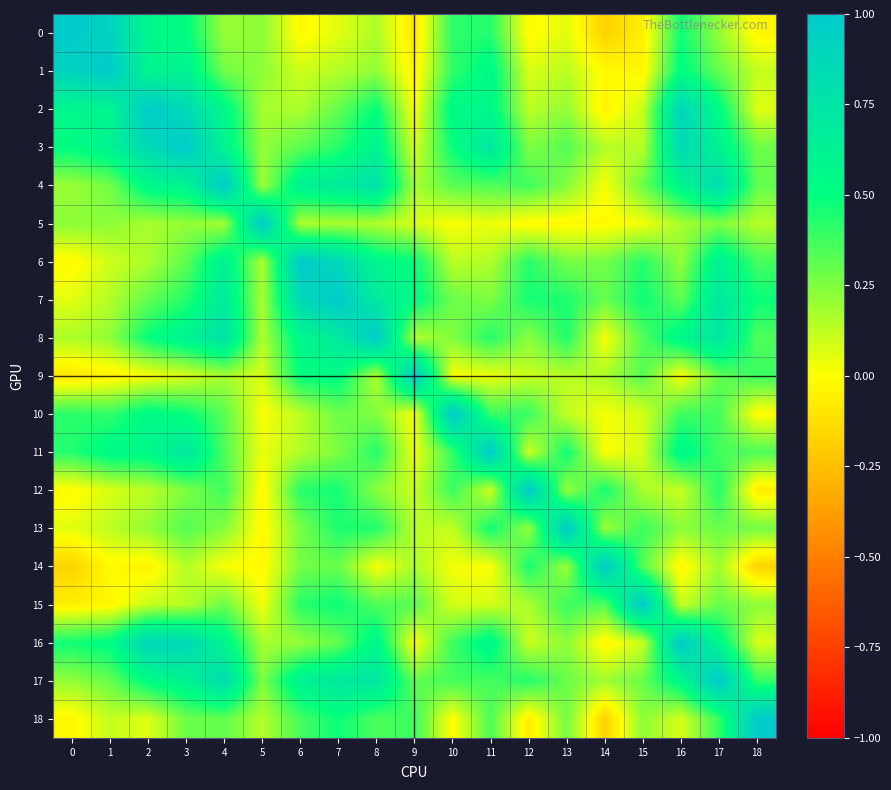

Reading left to right, transcribe all the data shown in this chart.

0: 0=1.0	1=0.9	2=0.6	3=0.5	4=0.2	5=0.2	6=-0.0	7=0.1	8=0.2	9=-0.1	10=0.4	11=0.4	12=-0.0	13=0.1	14=-0.2	15=-0.1	16=0.5	17=0.2	18=-0.0
1: 0=0.9	1=1.0	2=0.6	3=0.6	4=0.3	5=0.2	6=0.1	7=0.2	8=0.2	9=-0.0	10=0.4	11=0.6	12=0.1	13=0.1	14=-0.0	15=-0.0	16=0.5	17=0.3	18=0.1
2: 0=0.6	1=0.6	2=1.0	3=0.9	4=0.6	5=0.2	6=0.2	7=0.3	8=0.5	9=0.0	10=0.5	11=0.6	12=0.1	13=0.2	14=-0.0	15=0.1	16=0.9	17=0.5	18=0.1
3: 0=0.5	1=0.6	2=0.9	3=1.0	4=0.6	5=0.2	6=0.3	7=0.4	8=0.6	9=0.1	10=0.5	11=0.7	12=0.3	13=0.3	14=0.1	15=0.1	16=0.9	17=0.6	18=0.3
4: 0=0.2	1=0.3	2=0.6	3=0.6	4=1.0	5=0.2	6=0.6	7=0.7	8=0.8	9=0.2	10=0.3	11=0.3	12=0.4	13=0.2	14=0.0	15=0.3	16=0.6	17=0.8	18=0.3
5: 0=0.2	1=0.2	2=0.2	3=0.2	4=0.2	5=1.0	6=0.2	7=0.2	8=0.2	9=0.1	10=0.0	11=0.0	12=-0.0	13=-0.0	14=-0.0	15=0.0	16=0.2	17=0.3	18=0.1
6: 0=-0.0	1=0.1	2=0.2	3=0.3	4=0.6	5=0.2	6=1.0	7=0.9	8=0.6	9=0.5	10=0.1	11=0.2	12=0.4	13=0.3	14=0.3	15=0.4	16=0.2	17=0.6	18=0.4
7: 0=0.1	1=0.2	2=0.3	3=0.4	4=0.7	5=0.2	6=0.9	7=1.0	8=0.7	9=0.5	10=0.3	11=0.3	12=0.5	13=0.4	14=0.3	15=0.5	16=0.3	17=0.7	18=0.5
8: 0=0.2	1=0.2	2=0.5	3=0.6	4=0.8	5=0.2	6=0.6	7=0.7	8=1.0	9=0.2	10=0.2	11=0.4	12=0.2	13=0.4	14=0.0	15=0.3	16=0.6	17=0.7	18=0.3
9: 0=-0.1	1=-0.0	2=0.0	3=0.1	4=0.2	5=0.1	6=0.5	7=0.5	8=0.2	9=1.0	10=0.0	11=0.0	12=0.1	13=0.1	14=0.2	15=0.3	16=0.0	17=0.3	18=0.4
10: 0=0.4	1=0.4	2=0.5	3=0.5	4=0.3	5=0.0	6=0.1	7=0.3	8=0.2	9=0.0	10=1.0	11=0.4	12=0.4	13=0.1	14=0.0	15=0.1	16=0.4	17=0.4	18=-0.0
11: 0=0.4	1=0.6	2=0.6	3=0.7	4=0.3	5=0.0	6=0.2	7=0.3	8=0.4	9=0.0	10=0.4	11=1.0	12=0.1	13=0.5	14=0.0	15=0.1	16=0.6	17=0.4	18=0.4
12: 0=-0.0	1=0.1	2=0.1	3=0.3	4=0.4	5=-0.0	6=0.4	7=0.5	8=0.2	9=0.1	10=0.4	11=0.1	12=1.0	13=0.2	14=0.5	15=0.2	16=0.1	17=0.4	18=-0.1
13: 0=0.1	1=0.1	2=0.2	3=0.3	4=0.2	5=-0.0	6=0.3	7=0.4	8=0.4	9=0.1	10=0.1	11=0.5	12=0.2	13=1.0	14=0.2	15=0.4	16=0.2	17=0.3	18=0.3
14: 0=-0.2	1=-0.0	2=-0.0	3=0.1	4=0.0	5=-0.0	6=0.3	7=0.3	8=0.0	9=0.2	10=0.0	11=0.0	12=0.5	13=0.2	14=1.0	15=0.3	16=-0.0	17=0.2	18=-0.2
15: 0=-0.1	1=-0.0	2=0.1	3=0.1	4=0.3	5=0.0	6=0.4	7=0.5	8=0.3	9=0.3	10=0.1	11=0.1	12=0.2	13=0.4	14=0.3	15=1.0	16=0.1	17=0.3	18=0.2
16: 0=0.5	1=0.5	2=0.9	3=0.9	4=0.6	5=0.2	6=0.2	7=0.3	8=0.6	9=0.0	10=0.4	11=0.6	12=0.1	13=0.2	14=-0.0	15=0.1	16=1.0	17=0.6	18=0.1
17: 0=0.2	1=0.3	2=0.5	3=0.6	4=0.8	5=0.3	6=0.6	7=0.7	8=0.7	9=0.3	10=0.4	11=0.4	12=0.4	13=0.3	14=0.2	15=0.3	16=0.6	17=1.0	18=0.4
18: 0=-0.0	1=0.1	2=0.1	3=0.3	4=0.3	5=0.1	6=0.4	7=0.5	8=0.3	9=0.4	10=-0.0	11=0.4	12=-0.1	13=0.3	14=-0.2	15=0.2	16=0.1	17=0.4	18=1.0